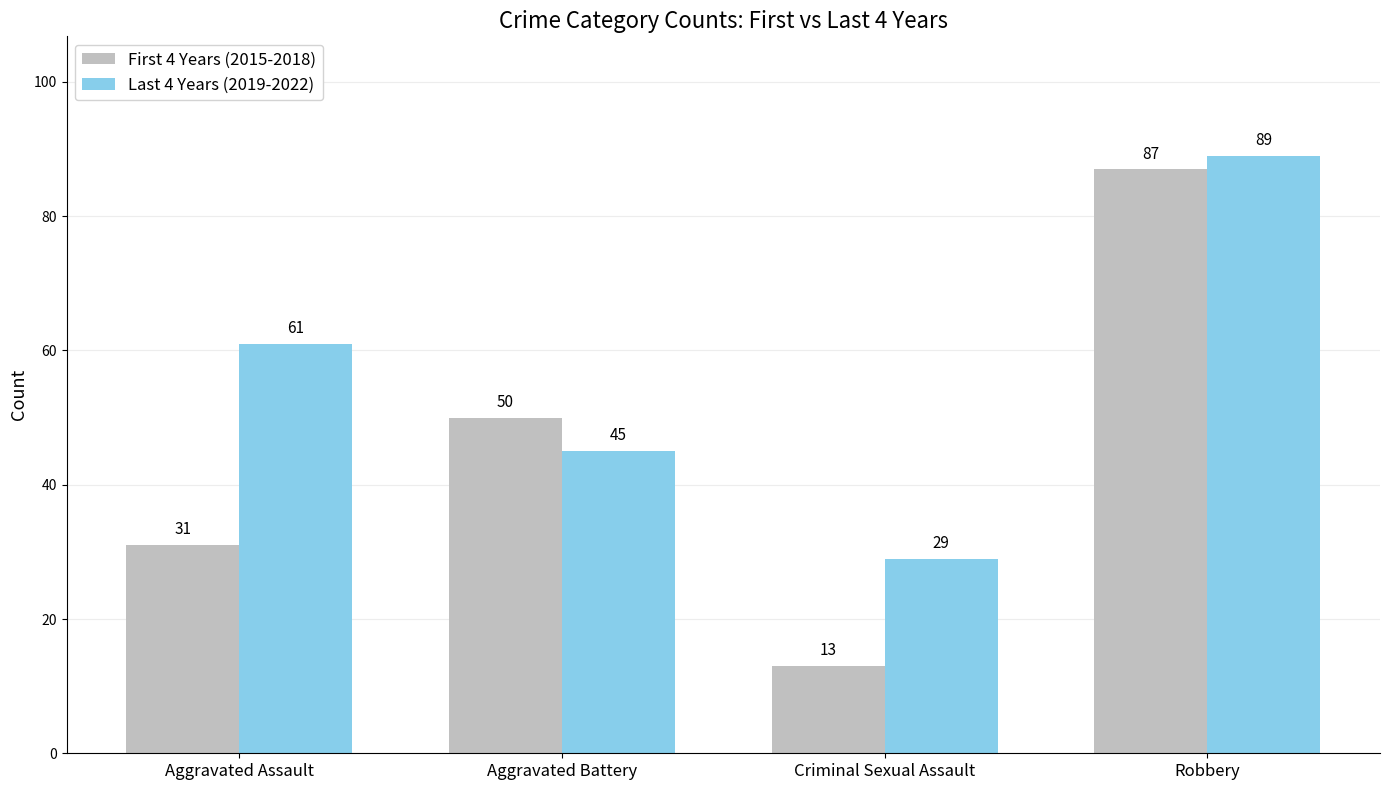

How many values in the Last 4 Years (2019-2022) series are below 61?

2